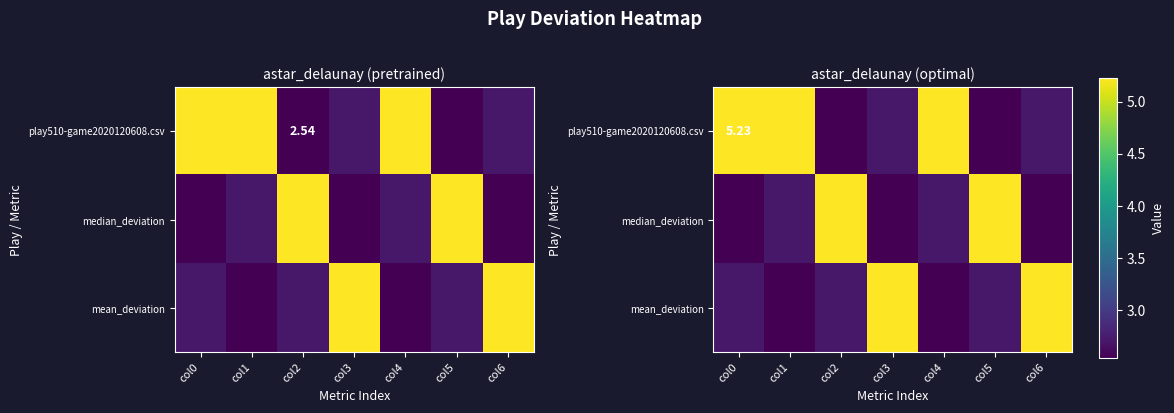

What is the difference between the median_deviation values at col3 and col1?

0.2